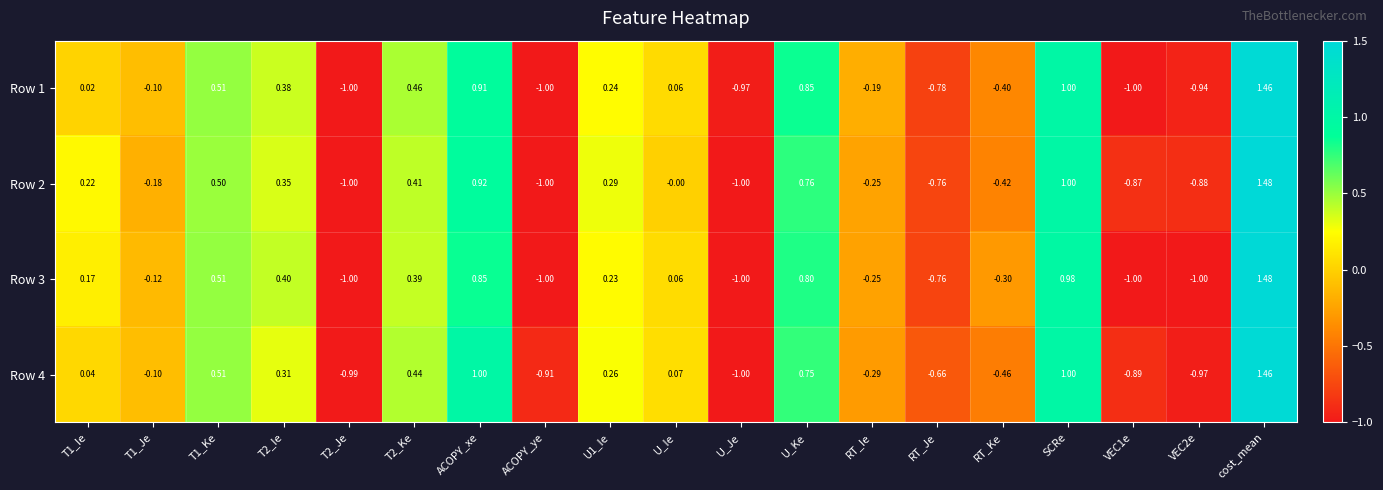

Which category has the highest value across all series?

cost_mean